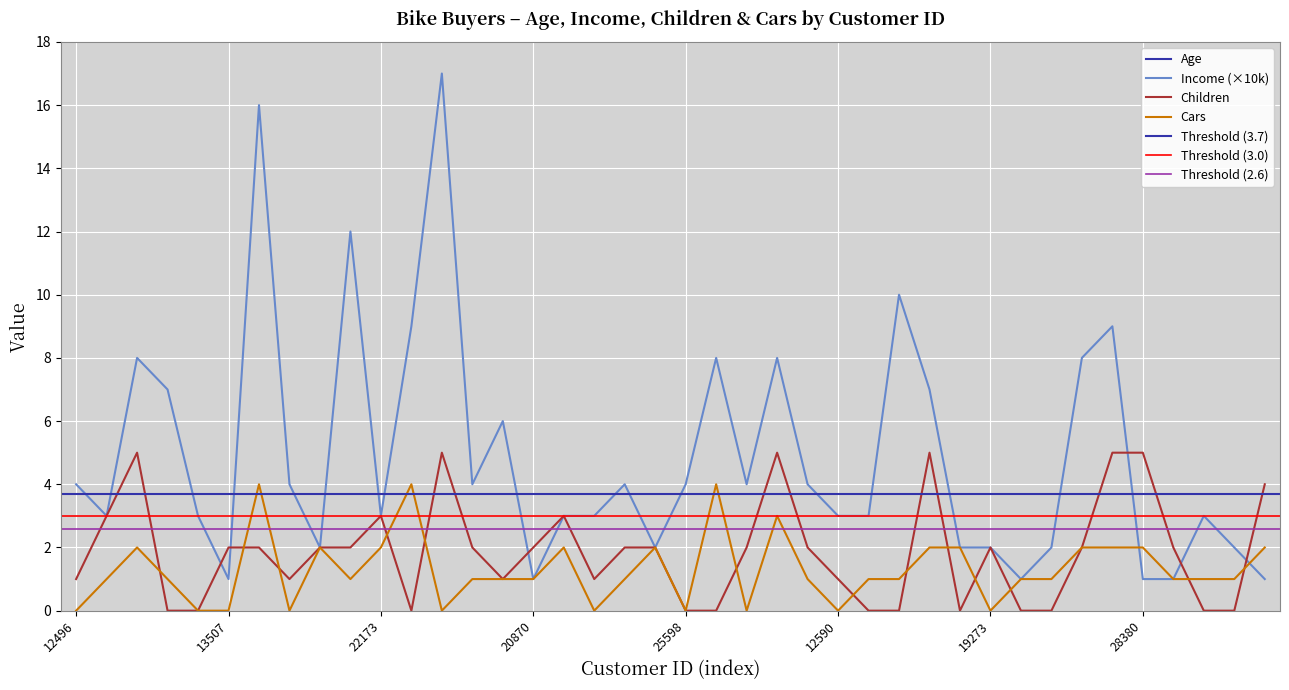

Between 12496 and 12590, which series saw the biggest shift?

Age